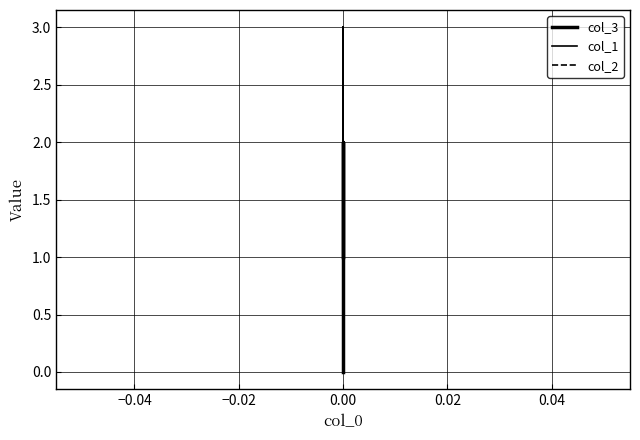

How many data points does each series have?

3